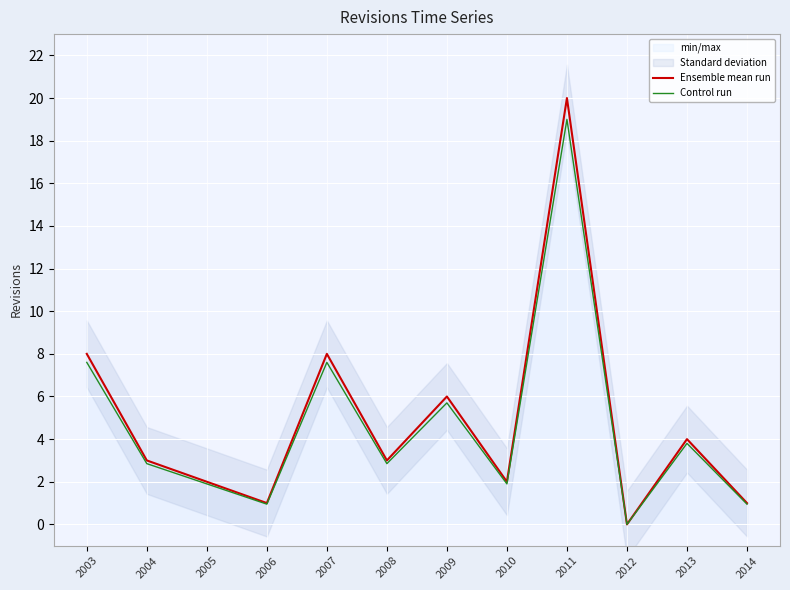

What is the difference between the maximum and minimum values in the Ensemble mean run series?

20.0